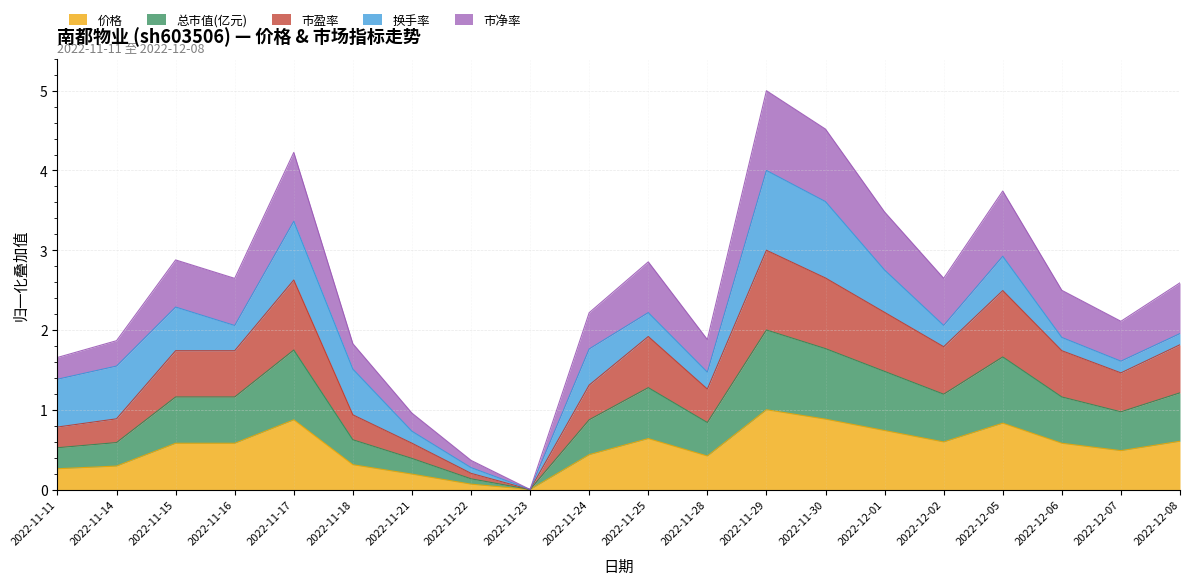

True or false: 市盈率 and 市净率 cross at least once.

False